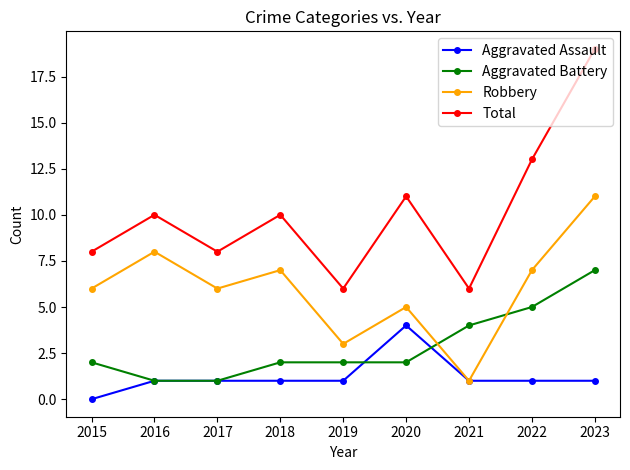

The Total series shows 6 at 2021. True or false?

True